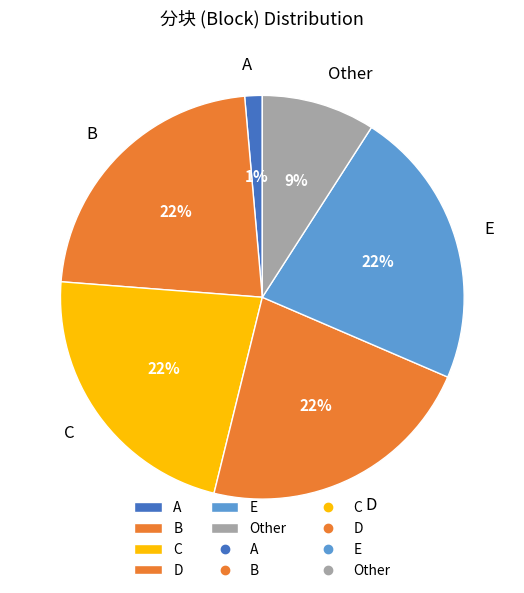

Does any single category account for the majority?

No